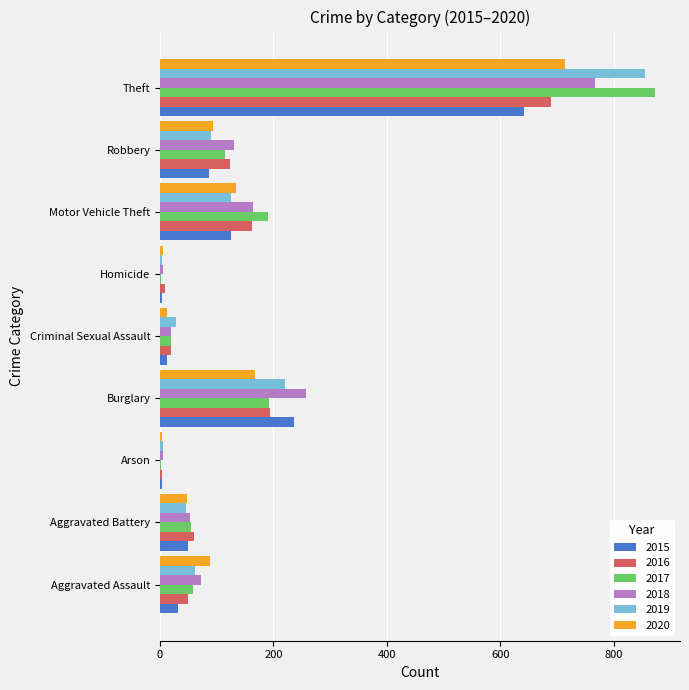

What is the greatest value displayed?

873